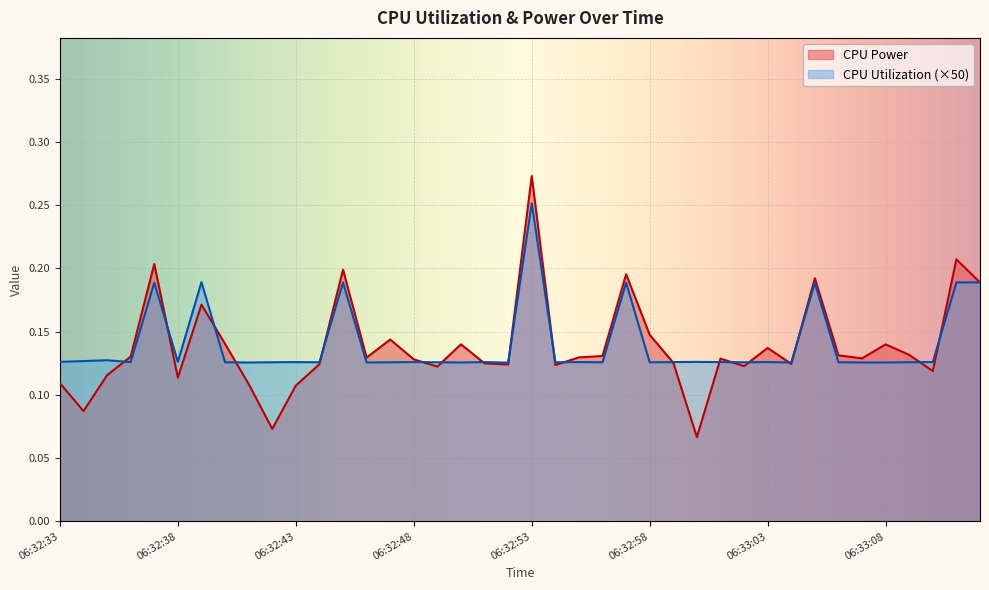

What is the sum of all CPU Utilization values?

5.6